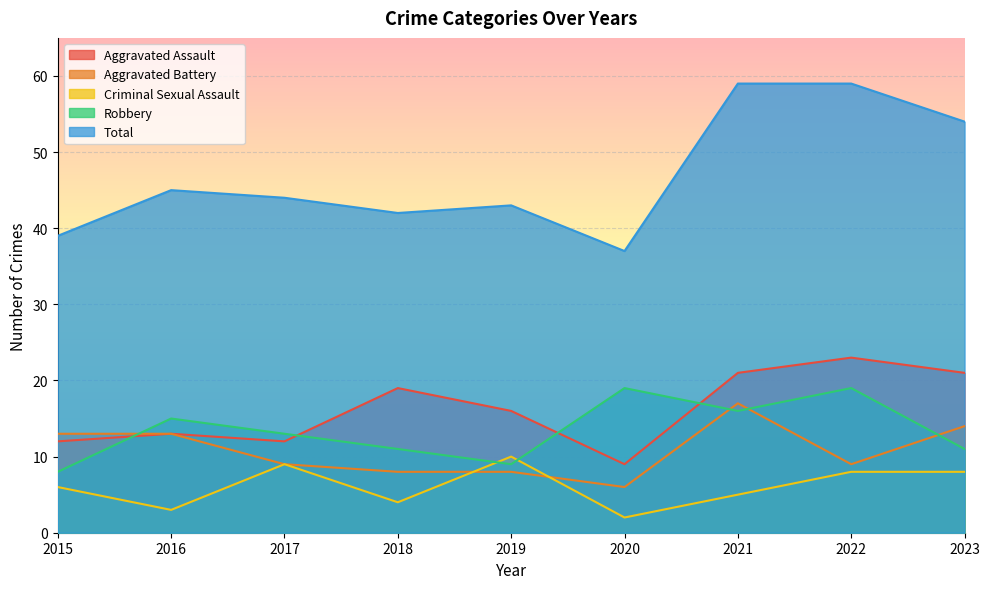

Between 2016 and 2018, which series saw the biggest shift?

Aggravated Assault